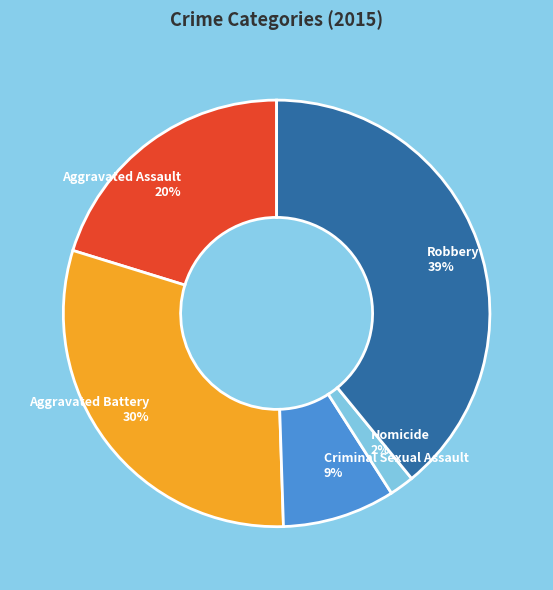

How many segments does this pie chart have?

5